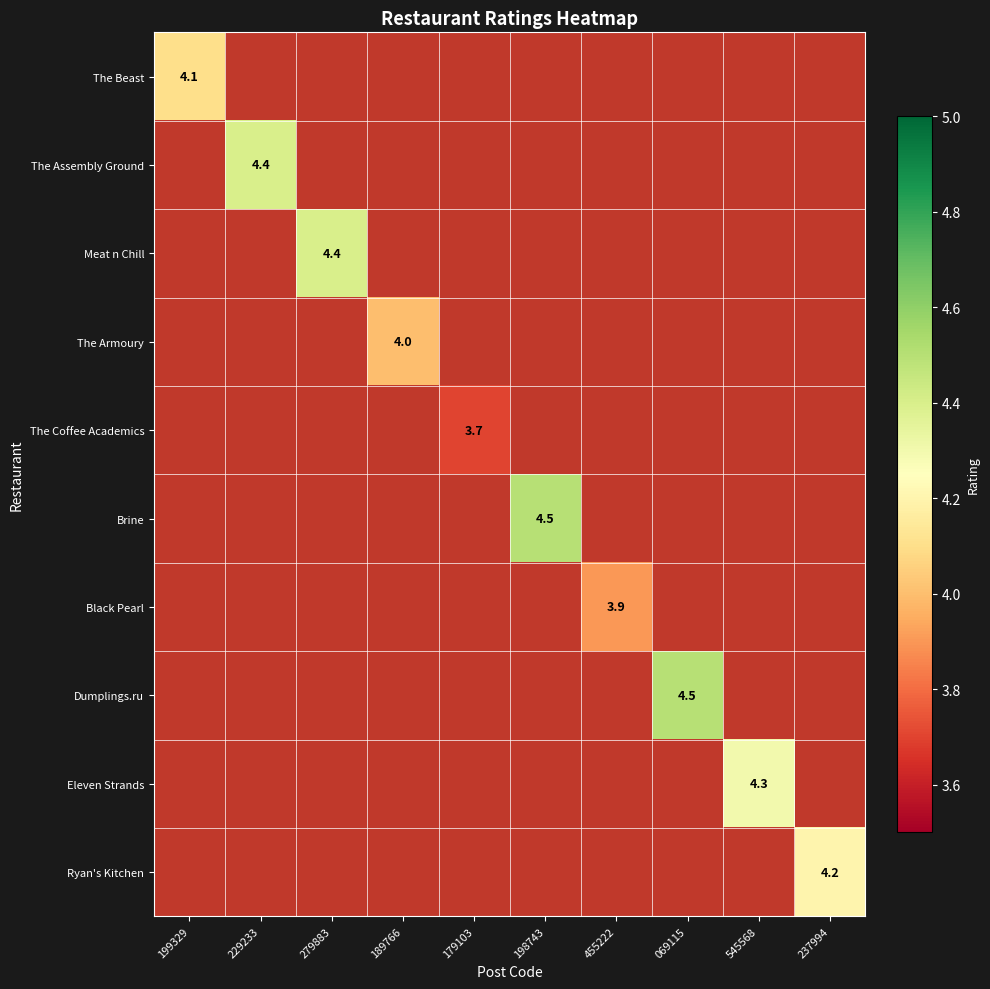

At which label does Black Pearl reach its minimum?

199329